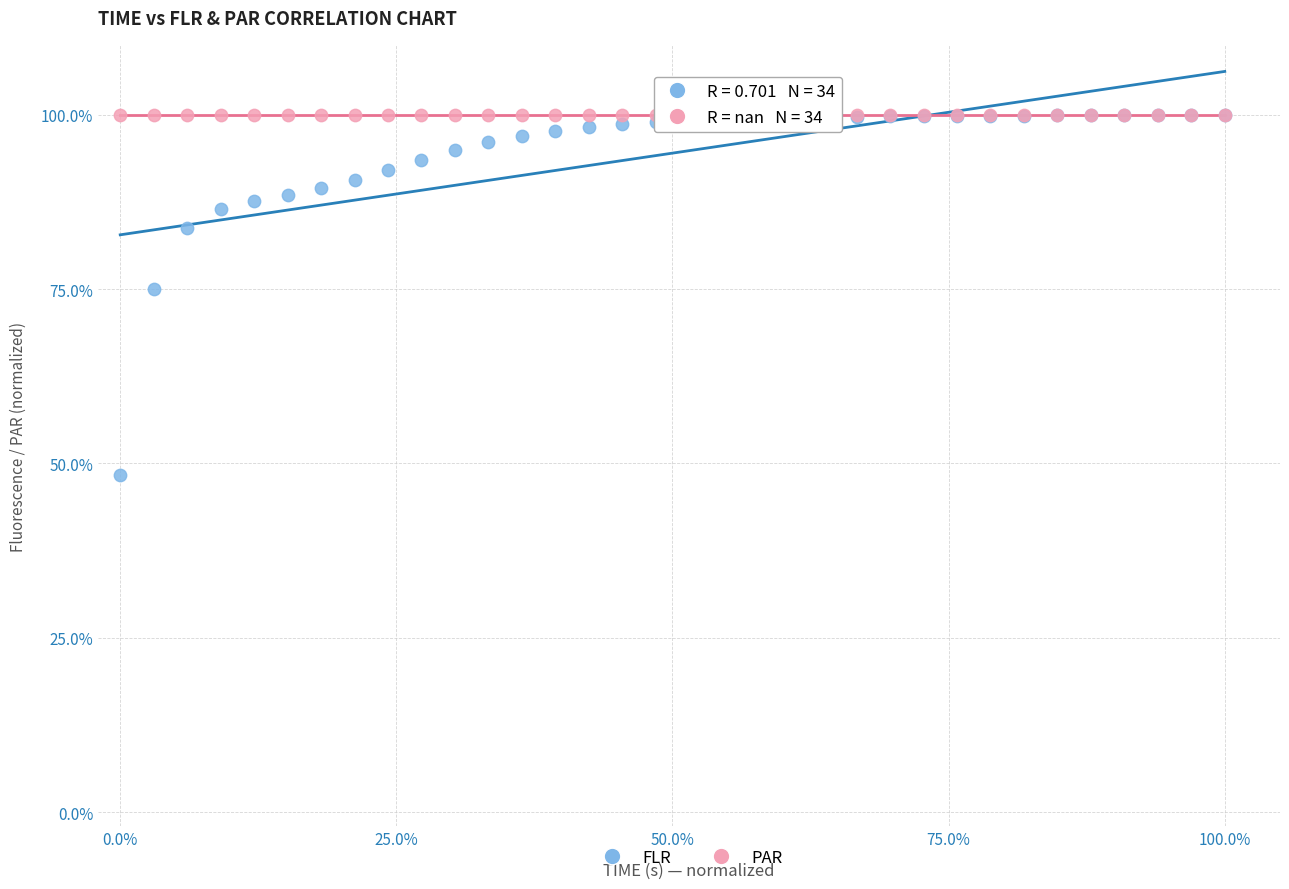

What are all the series names shown in the legend?

FLR, PAR